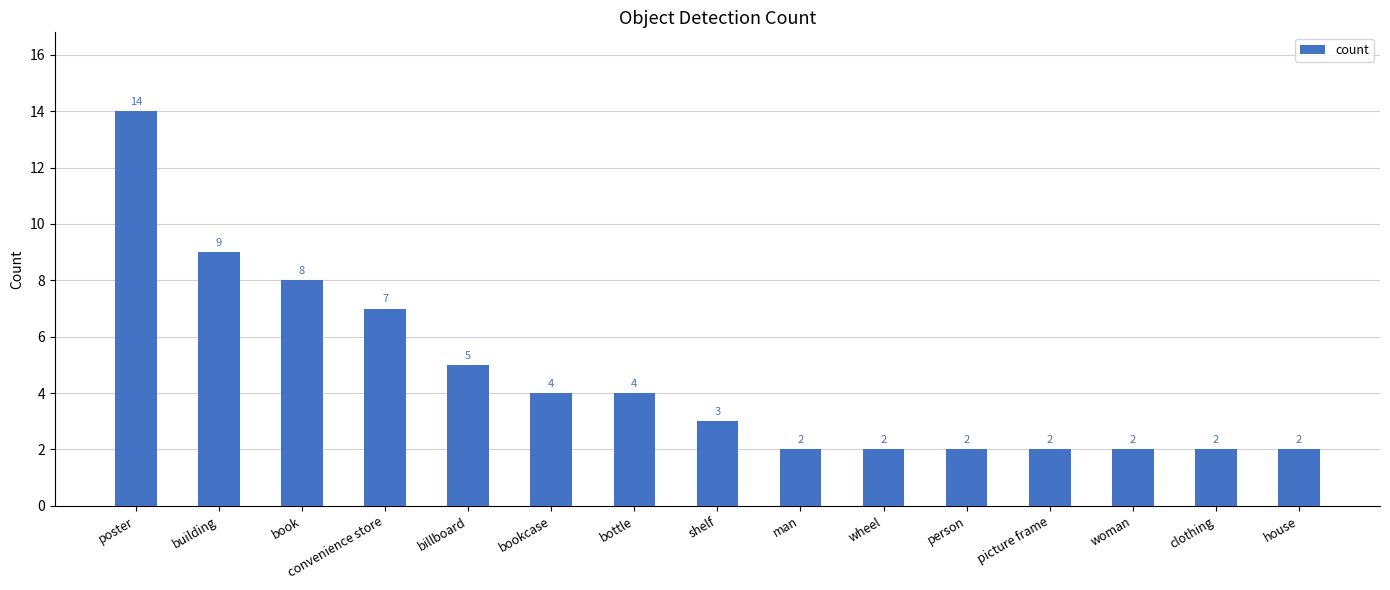

What is the average value?

5